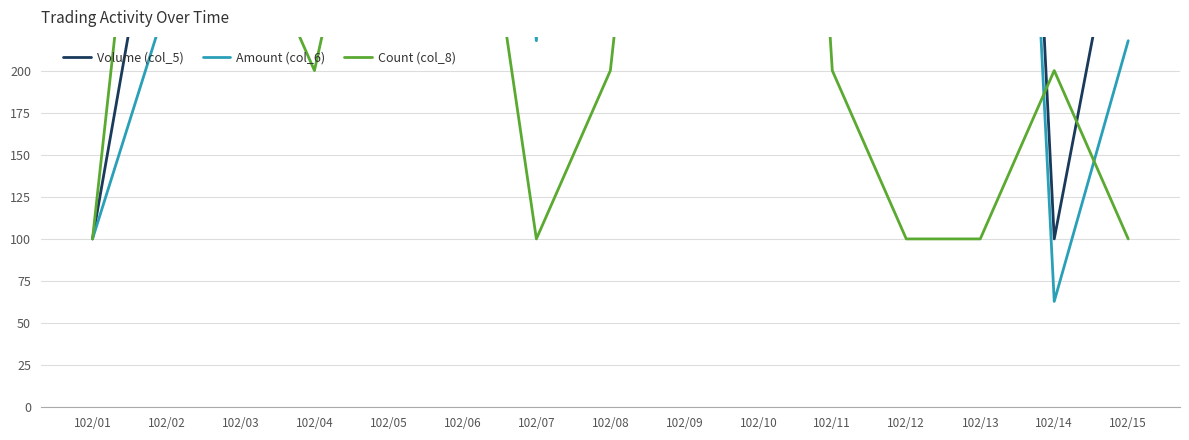

Which series has the widest spread of values?

Volume (col_5)